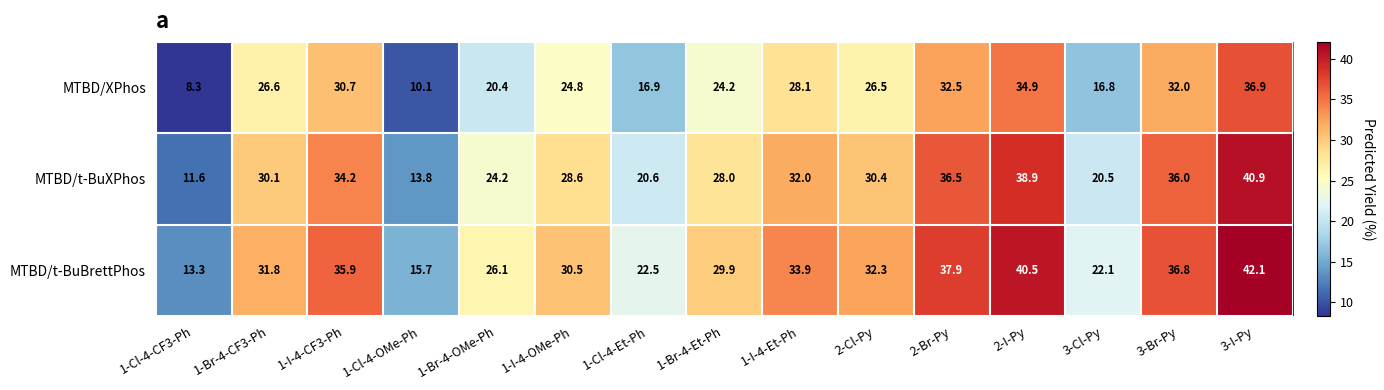

True or false: MTBD/XPhos has a value of 26.5 at 2-Cl-Py.

True